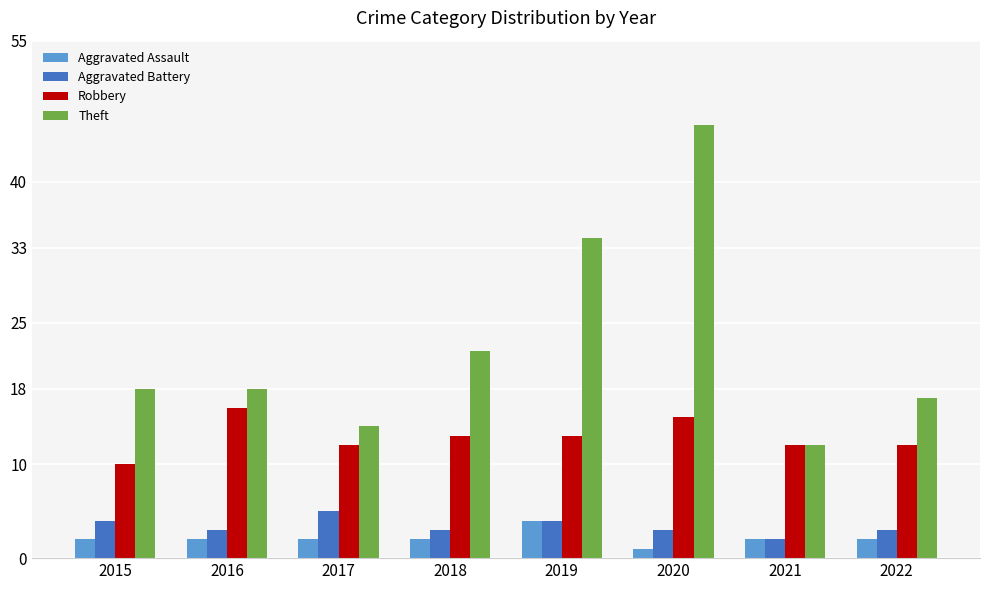

How many distinct data groups are displayed?

4